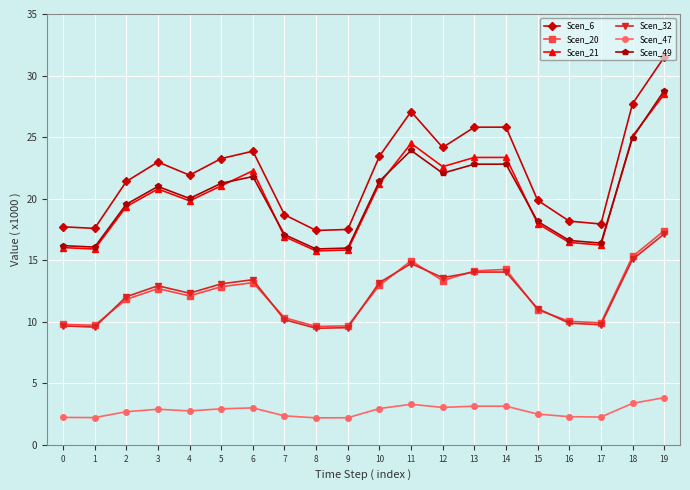

Which category has the highest value across all series?

19